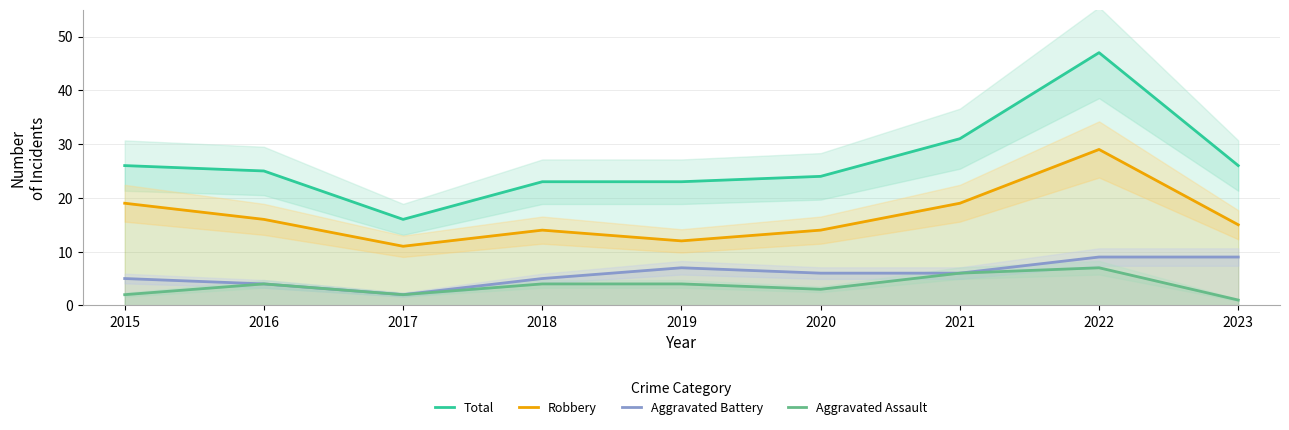

Rank the categories by Aggravated Assault value from highest to lowest.

2022, 2021, 2016, 2018, 2019, 2020, 2015, 2017, 2023